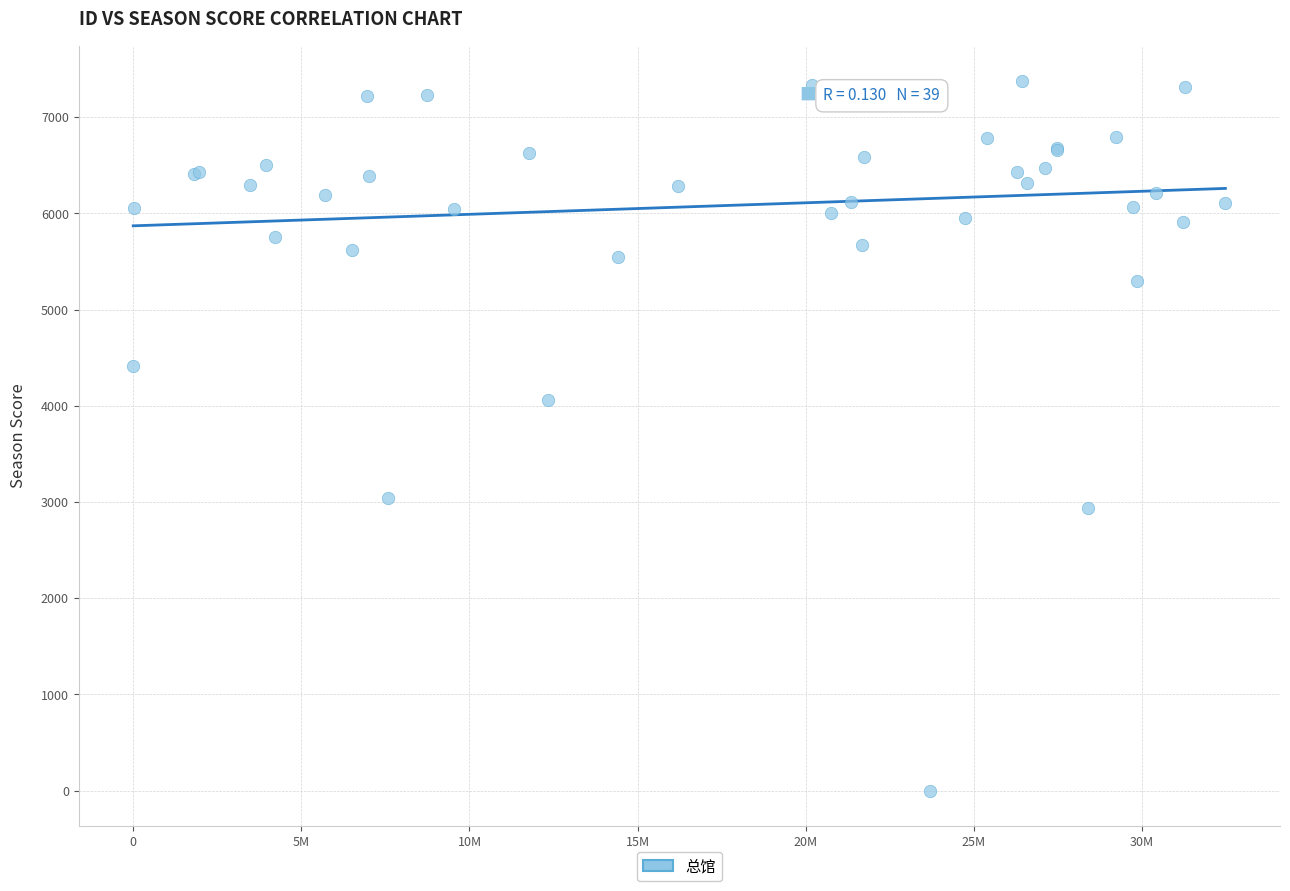

What Y value in the scatter plot is closest to 3687?

4056